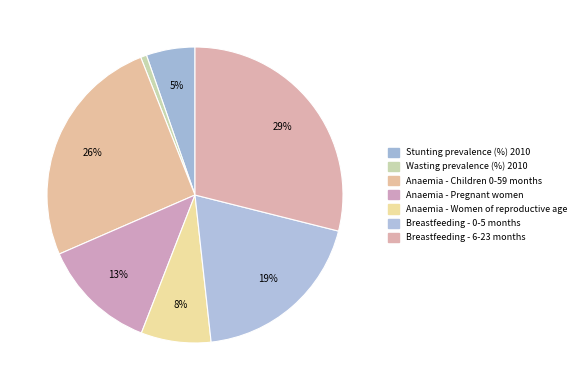

To the nearest percent, what is the combined percentage of Stunting prevalence (%) 2010 and Anaemia - Pregnant women?

18%